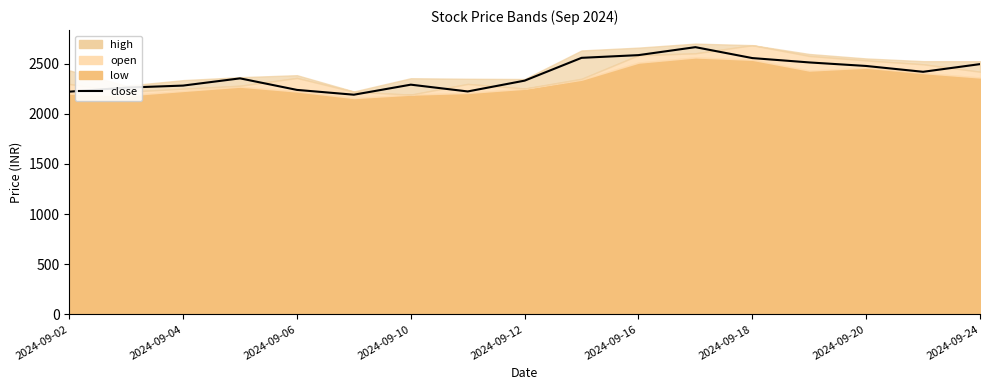

What is the difference between the second highest and second lowest values?

364.5